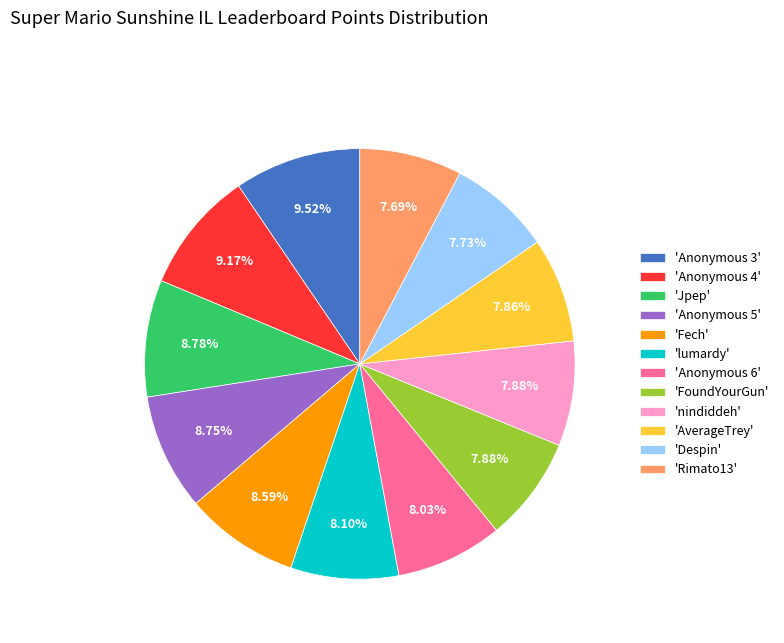

Is there a majority slice in this chart?

No